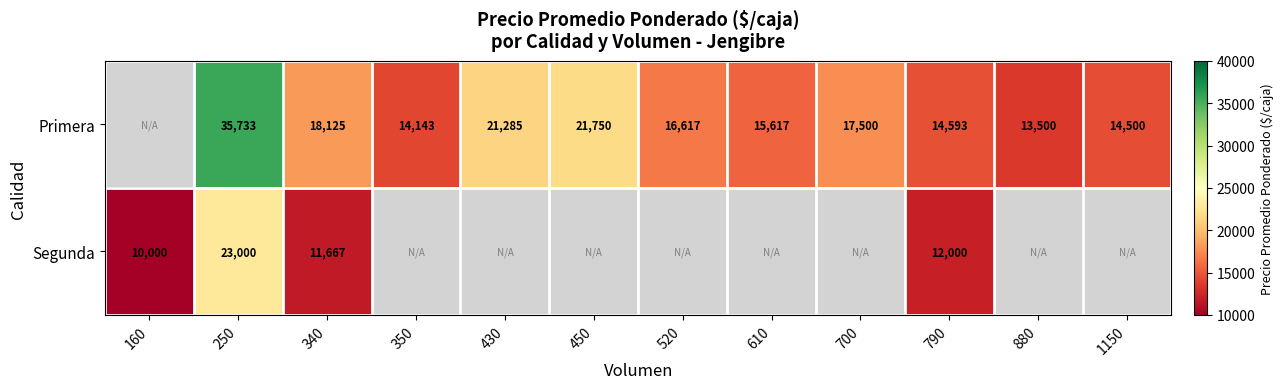

What is the difference between the Primera values at 350 and 610?

1474